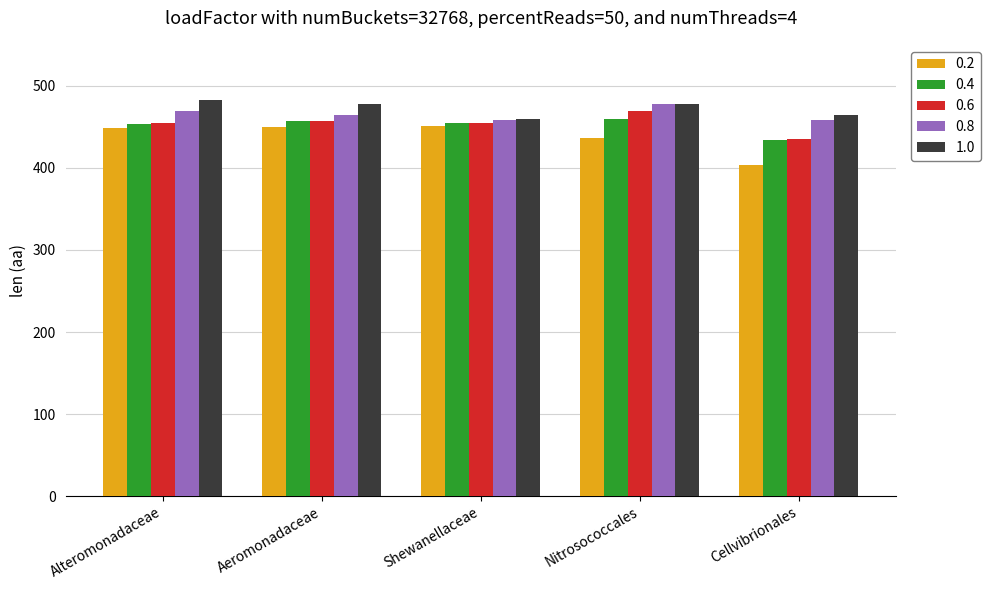

What is the label of the 3rd bar from the left?

Shewanellaceae